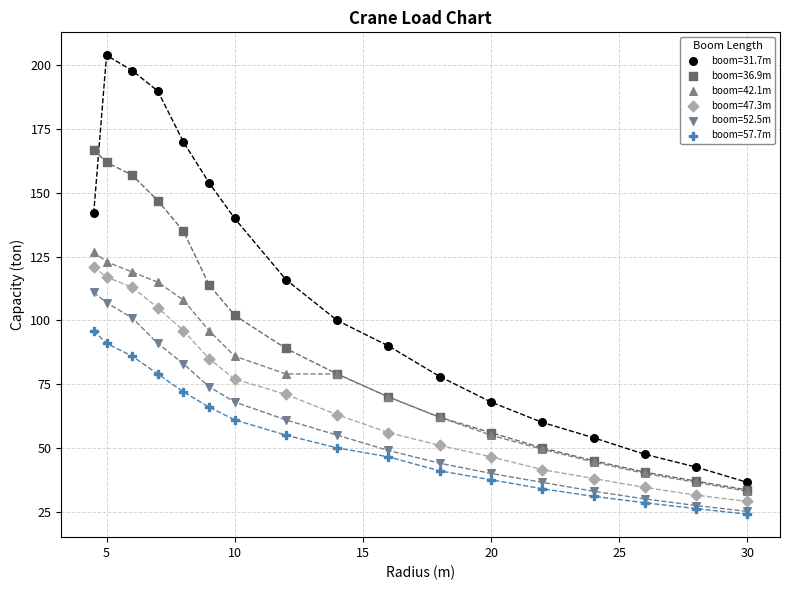

What are all the series names shown in the legend?

boom=31.7m, boom=36.9m, boom=42.1m, boom=47.3m, boom=52.5m, boom=57.7m